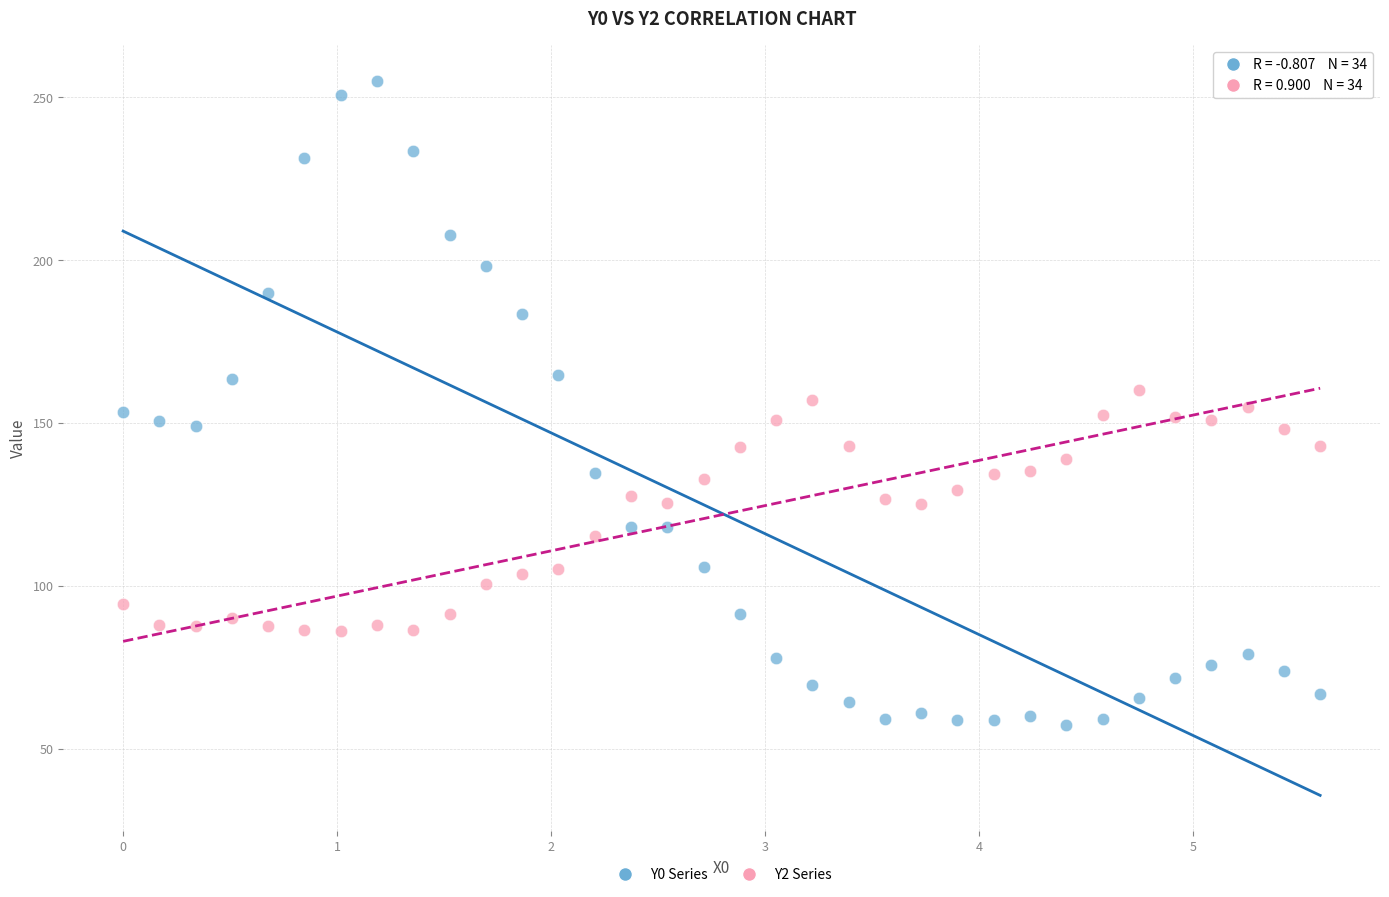

Across all data points, what is the range of X values (max minus min)?

5.6